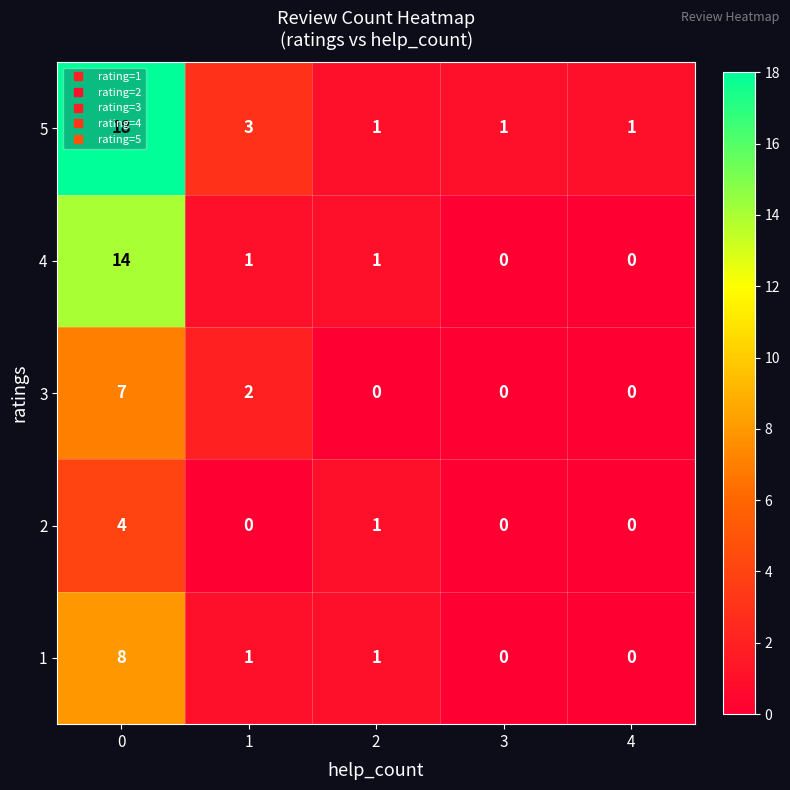

What is the sum of the 1 values at 0 and 3?

8